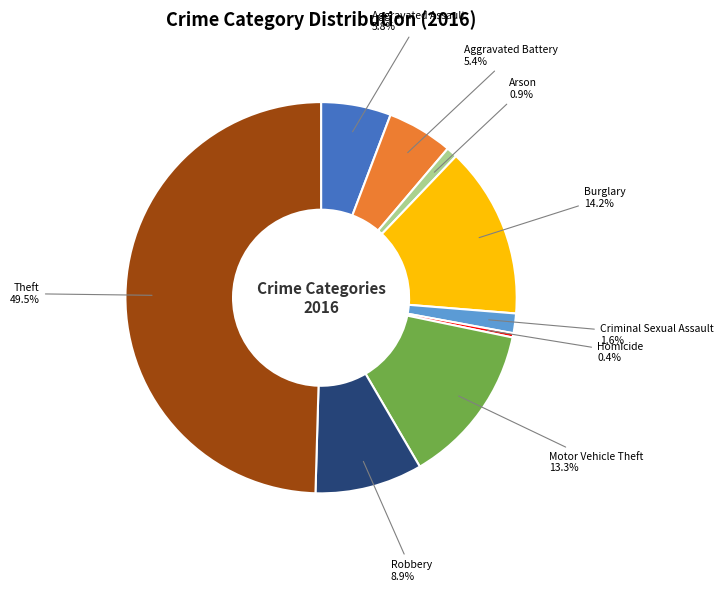

Does Burglary account for over 50% of the chart?

No